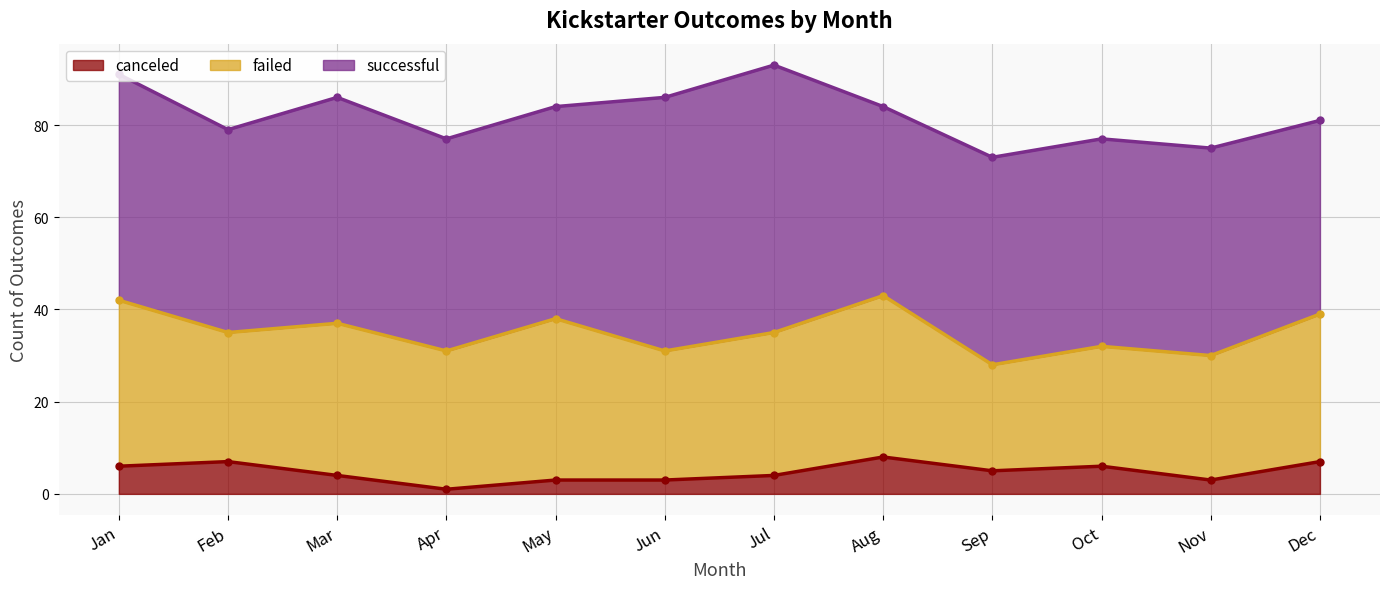

True or false: successful and failed intersect in this chart.

False